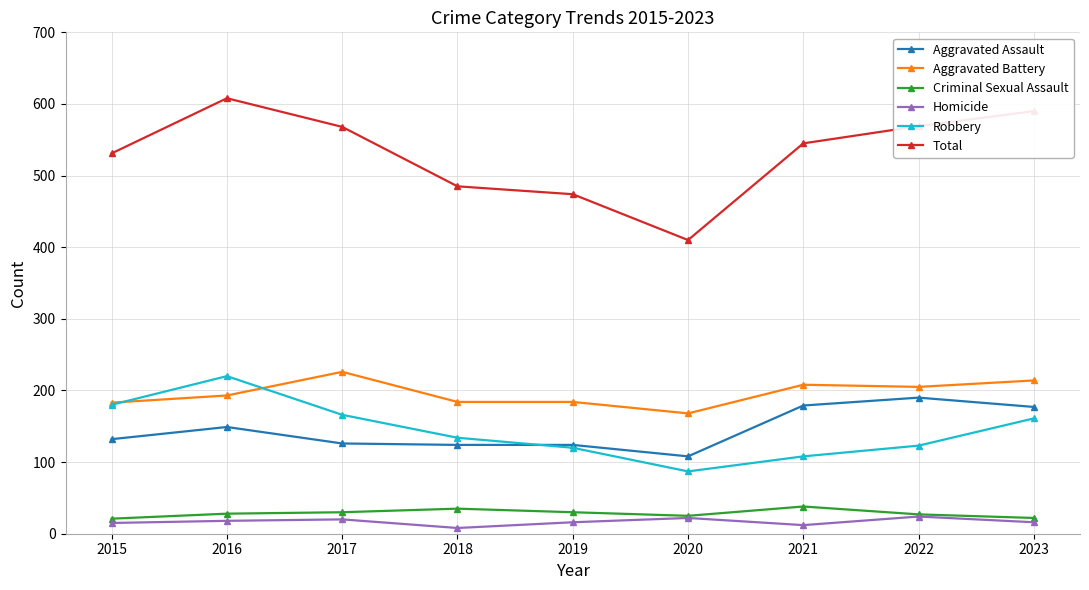

Which series has the largest range (max minus min)?

Total